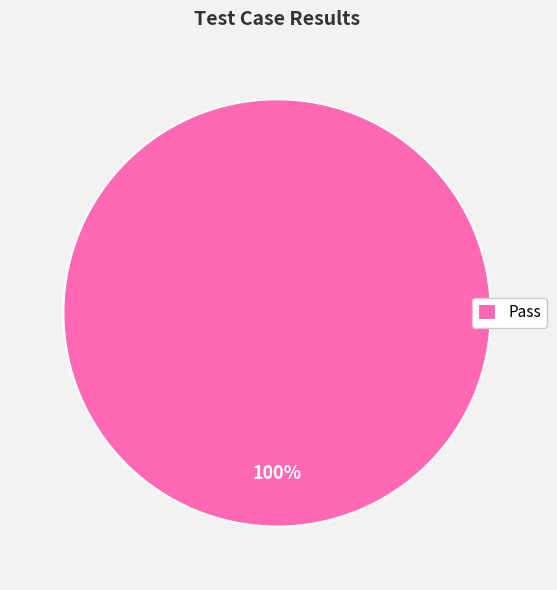

True or false: Pass accounts for 100% of the total.

True